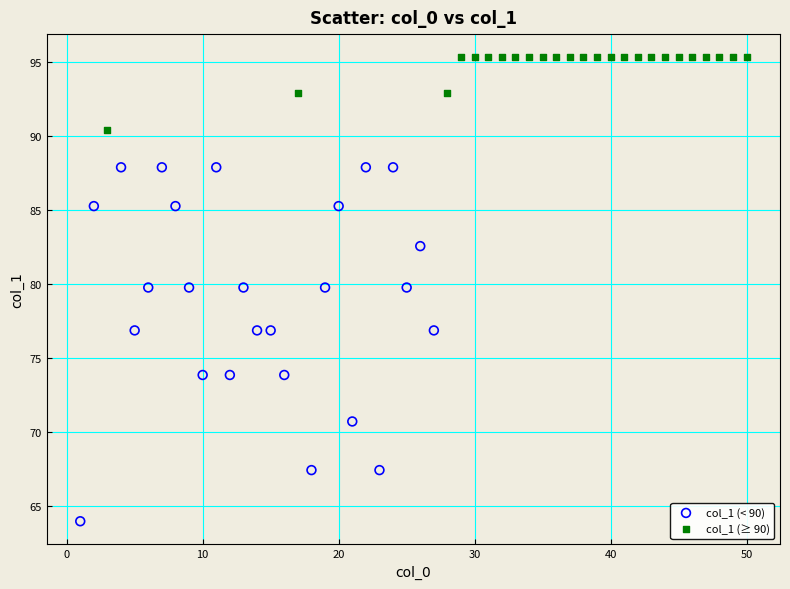

Which series reaches the minimum Y coordinate?

col_1 (< 90)